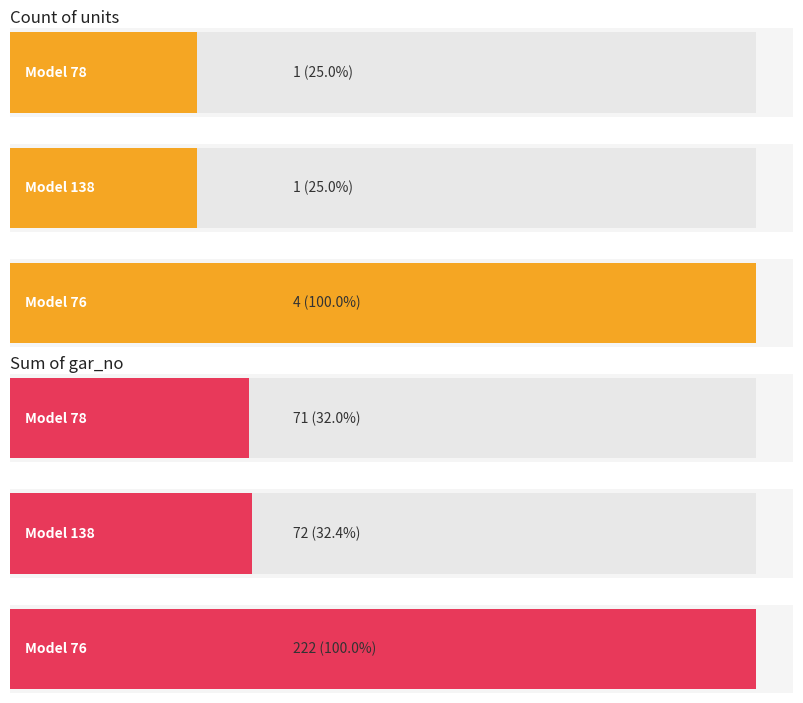

Between 76 and 76, which is larger?

76